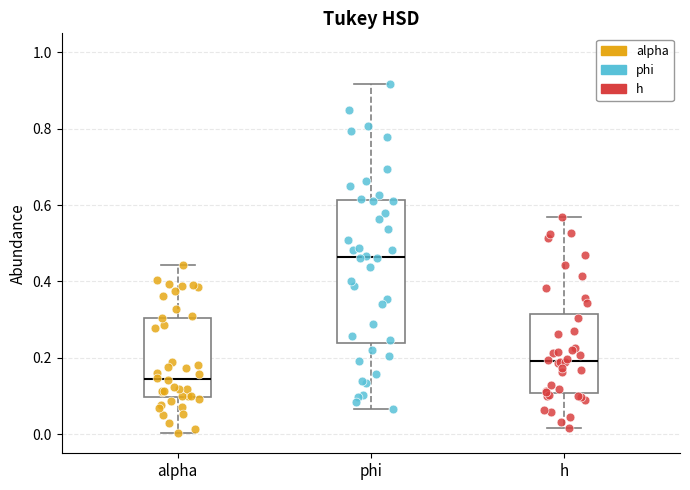

Reading left to right, read every box against the y-axis: the position of its median line, the range the box covers, and the ends of its whiskers. The values are not printed on the chart, so give them approximately, as read against the axis.

alpha: median 0.14, box 0.10 to 0.30, whiskers 0.00 to 0.44
phi: median 0.46, box 0.24 to 0.62, whiskers 0.06 to 0.92
h: median 0.20, box 0.10 to 0.32, whiskers 0.02 to 0.56